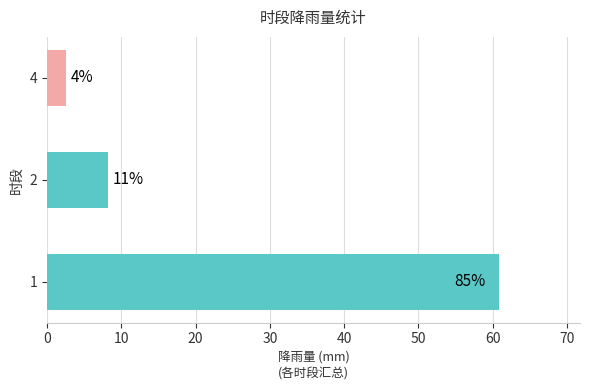

Does the chart contain stacked bars?

No